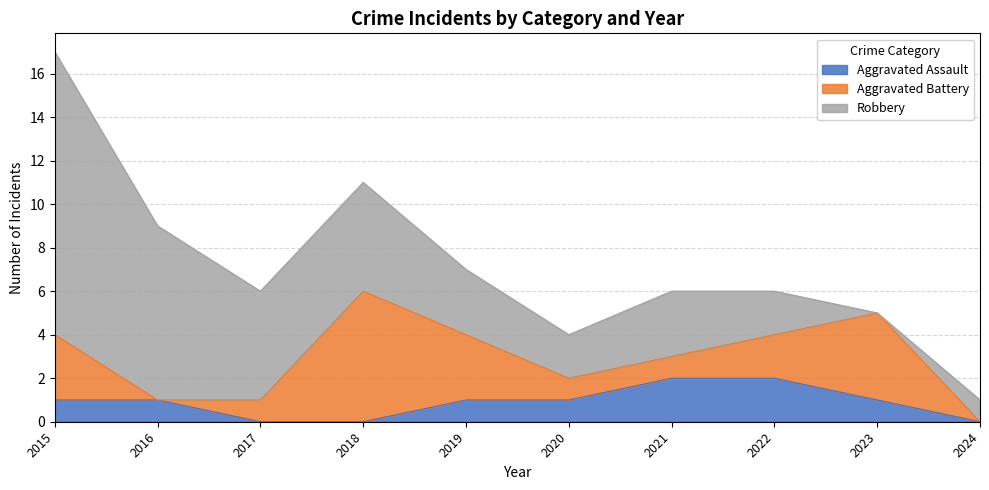

At which label does Aggravated Assault first exceed 1?

2021